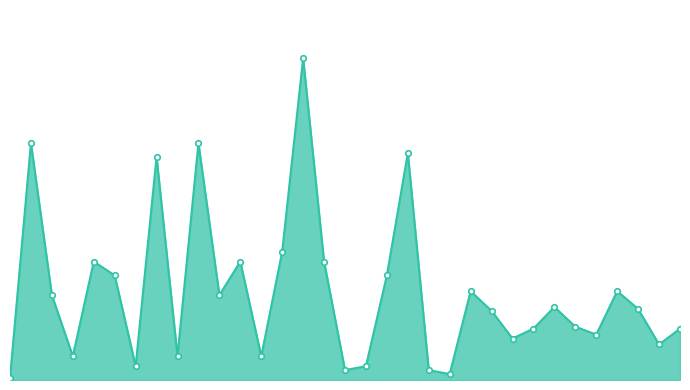

Is this an area chart (filled region under the line)?

Yes